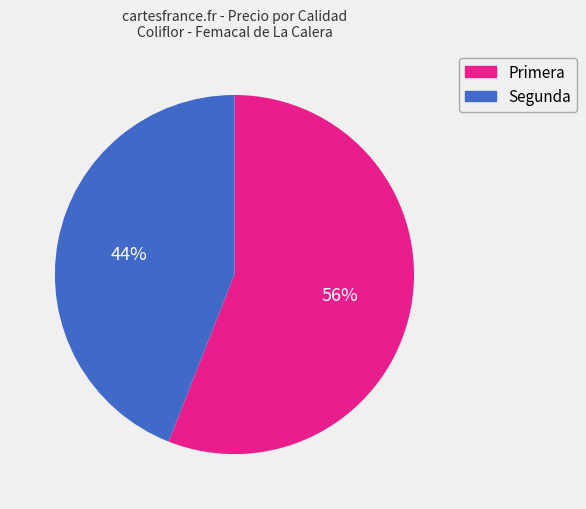

Rank the categories by value from highest to lowest.

Primera, Segunda